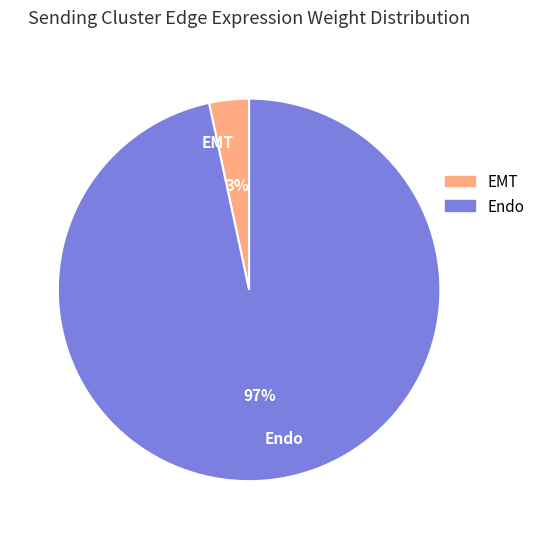

Rank the categories by value from highest to lowest.

Endo, EMT